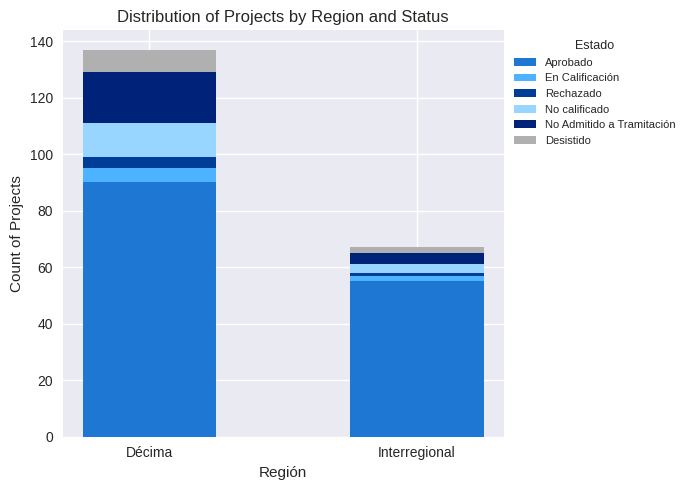

At which label does Aprobado reach its minimum?

Interregional